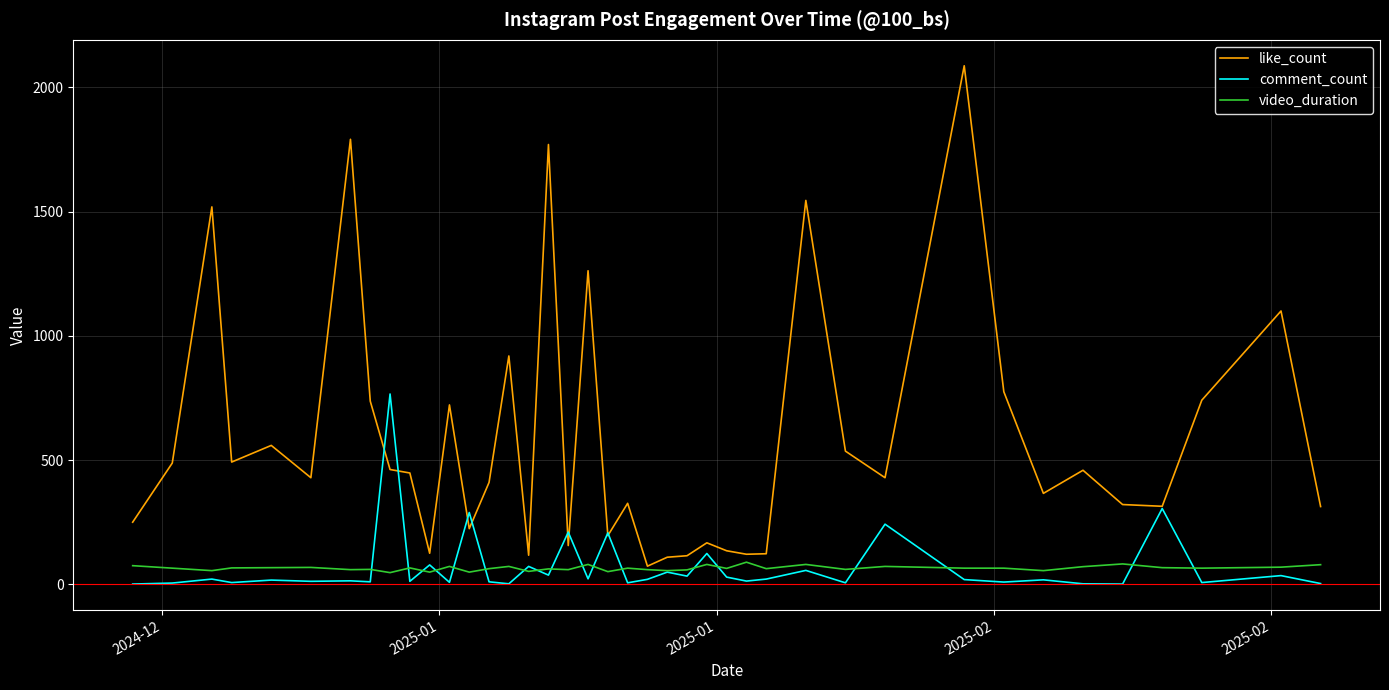

Which series has the largest total across all categories?

like_count